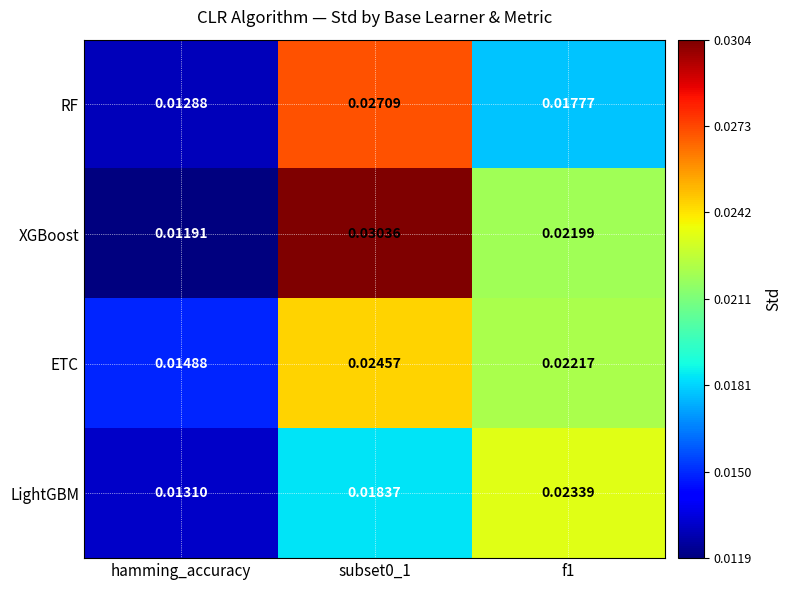

Which series changed the most between hamming_accuracy and subset0_1?

XGBoost